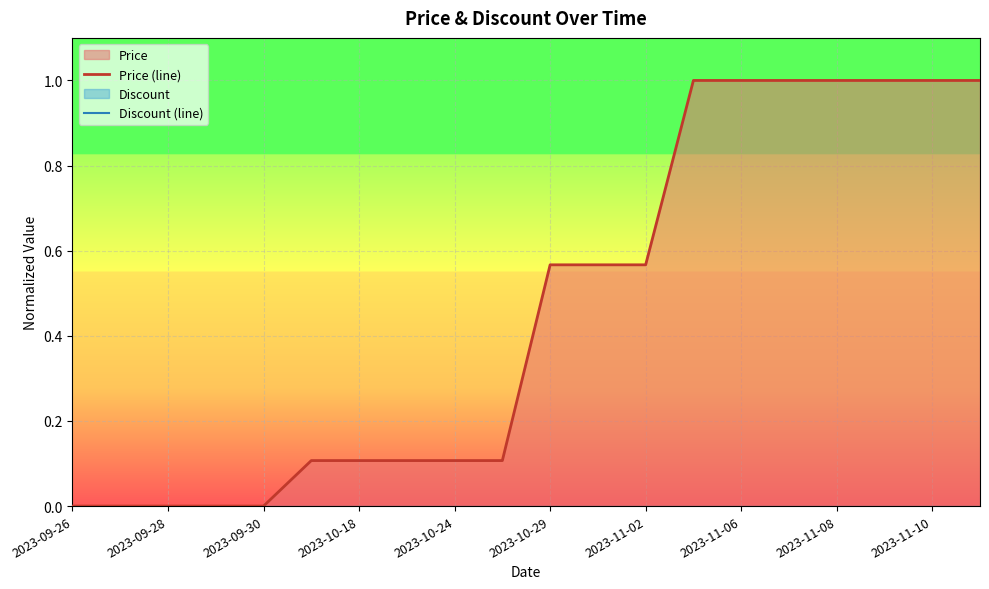

True or false: Price (line) has a value of 0.0 at 2023-09-26.

True